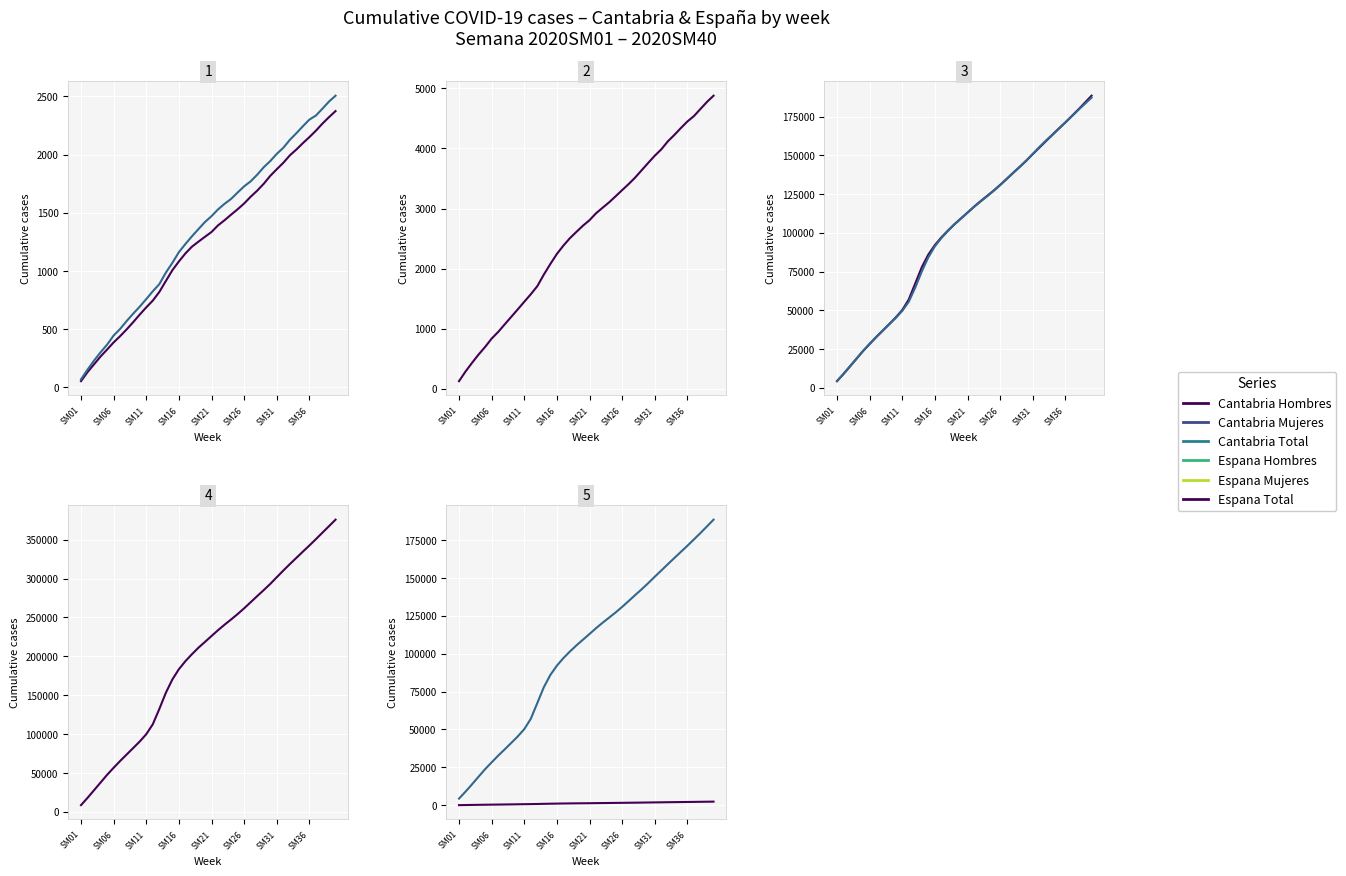

What are all the series names shown in the legend?

Cantabria Hombres, Cantabria Mujeres, Cantabria Total, Espana Hombres, Espana Mujeres, Espana Total